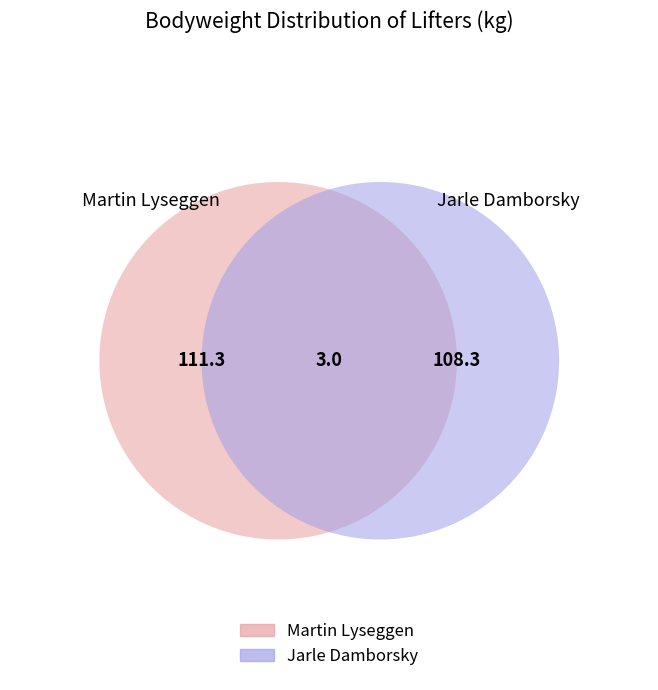

To the nearest percent, what is the difference between the Jarle Damborsky and Martin Lyseggen slice percentages?

1%